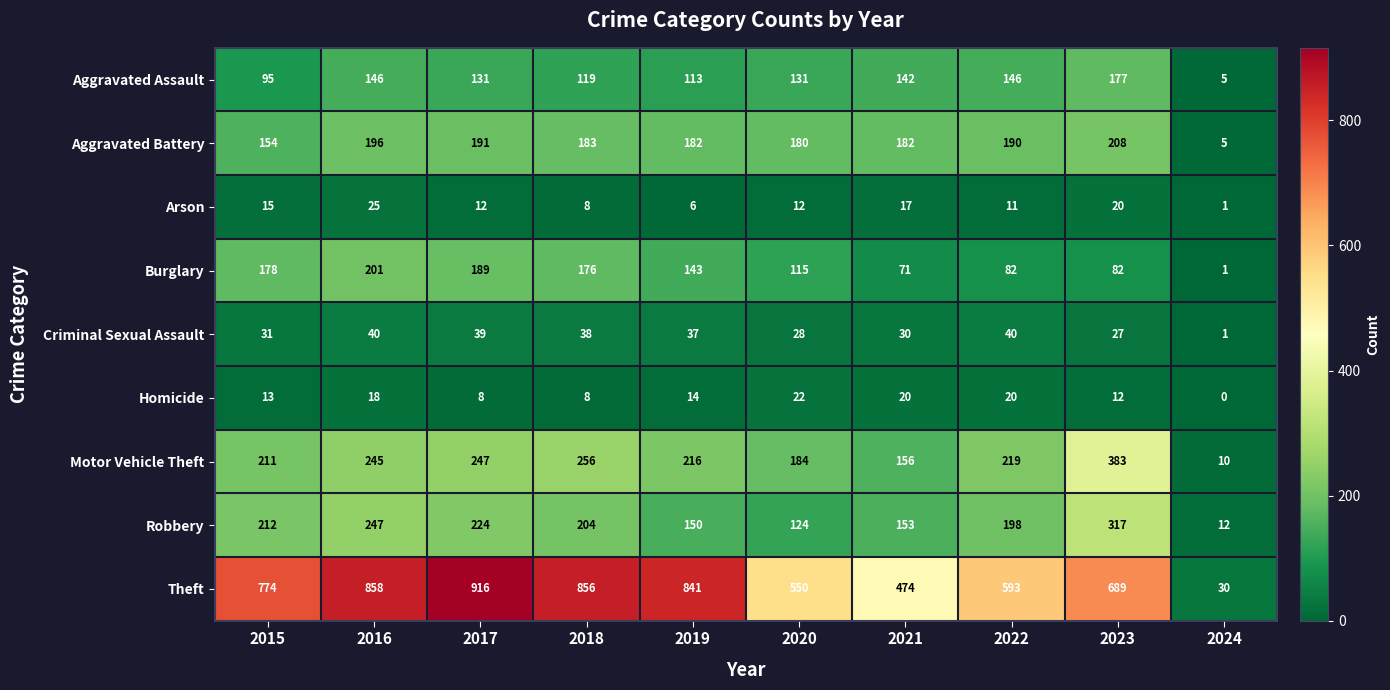

True or false: Criminal Sexual Assault has a value of 60 at 2018.

False